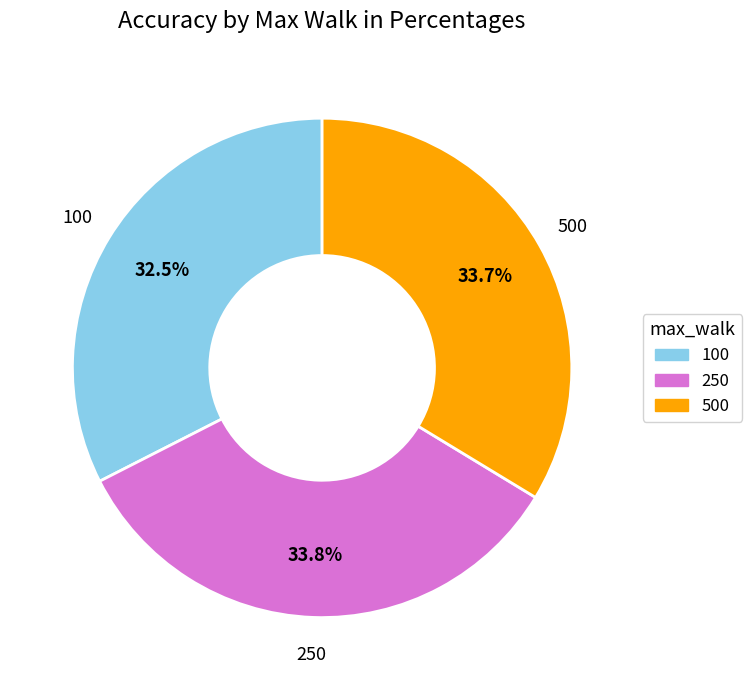

The 250 slice represents 34% of the pie. True or false?

True